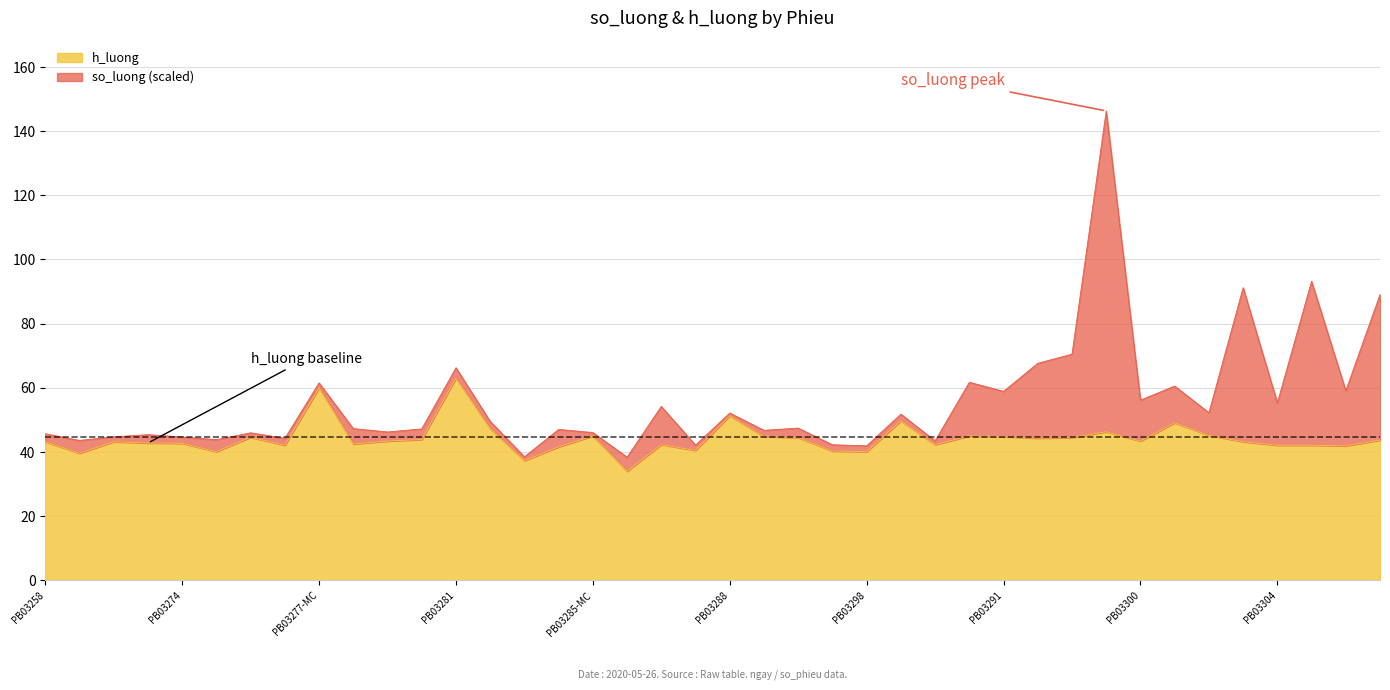

Reading left to right, what are all the values shown in this chart?

43.2	39.6	43.2	42.8	42.7	40.1	44.6	42.1	60.0	42.5	43.4	43.9	63.0	47.3	37.3	41.6	45.0	34.0	42.3	40.5	51.3	44.8	44.5	40.3	40.1	49.7	42.3	45.0	44.8	44.3	44.5	46.3	43.4	49.1	45.2	43.2	42.1	42.1	41.9	43.7